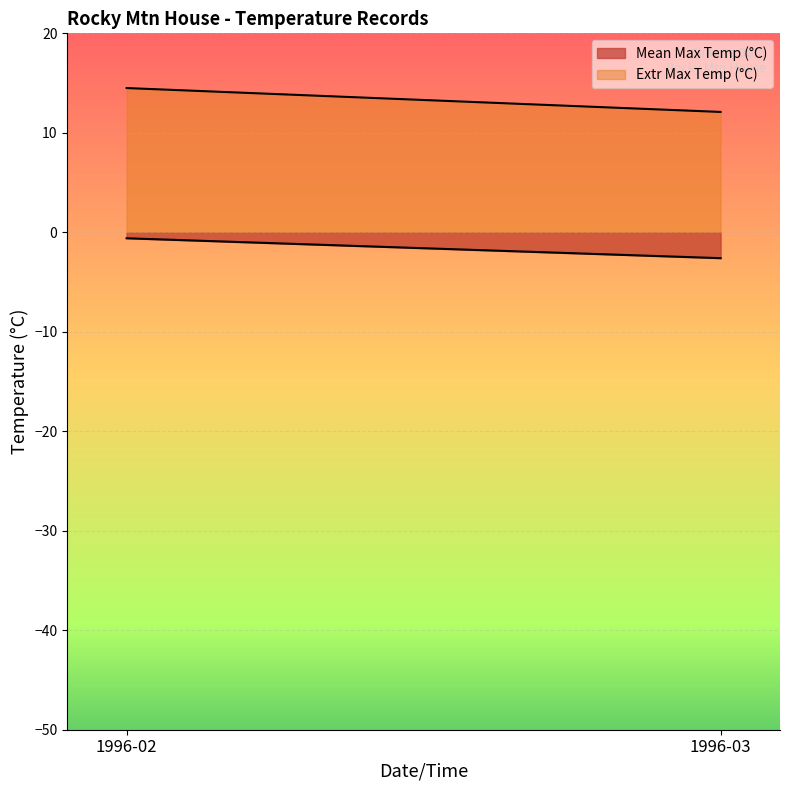

Which category has the lowest value across all series?

1996-03